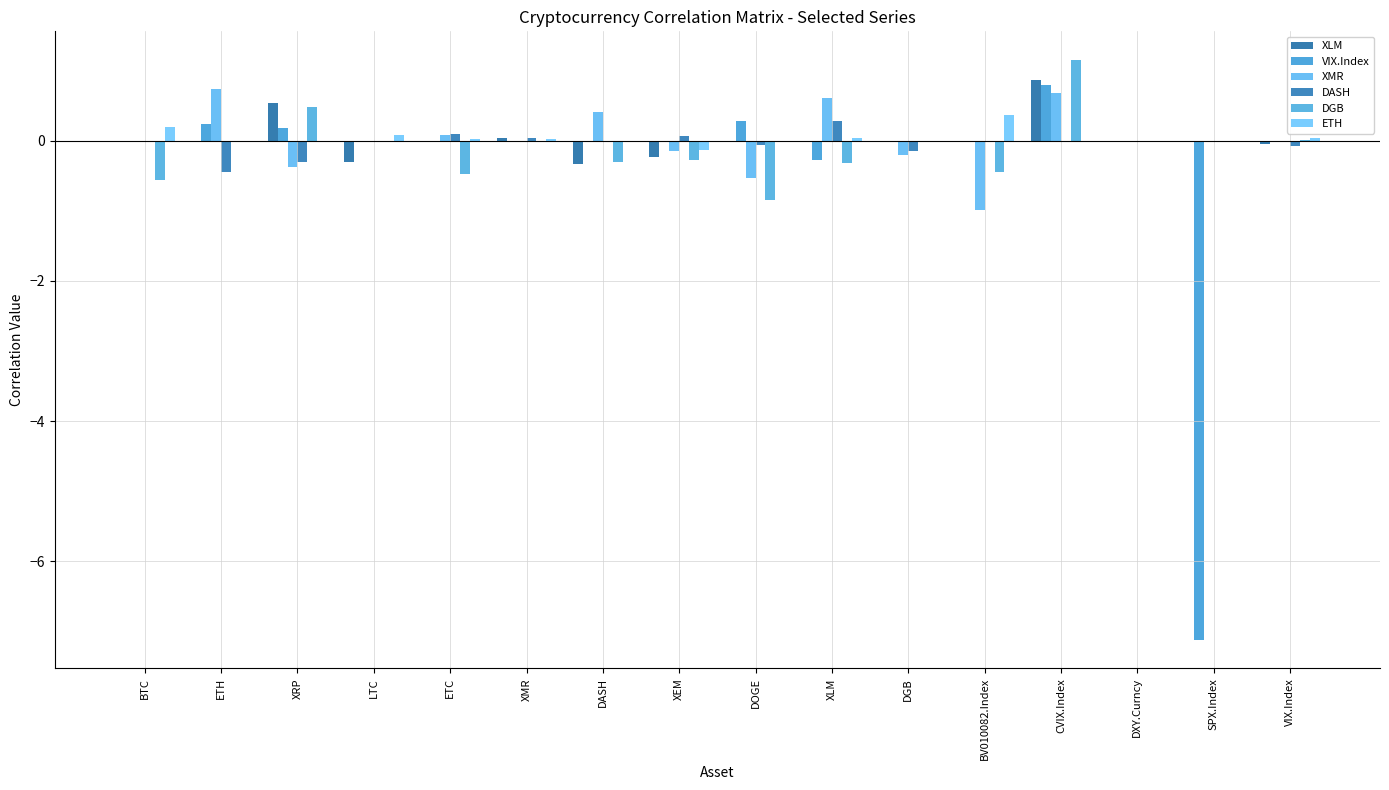

Where is DGB nearest to the value 0?

ETH